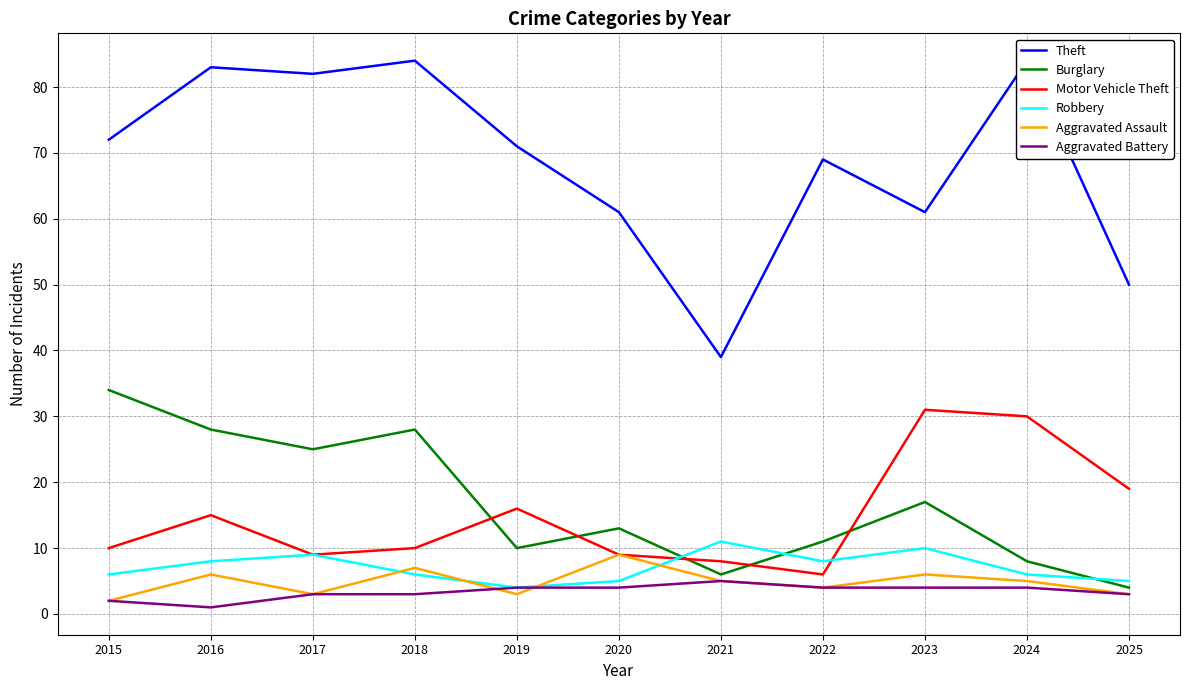

Reading left to right, list all the values displayed in this chart.

Theft: 72	83	82	84	71	61	39	69	61	84	50
Burglary: 34	28	25	28	10	13	6	11	17	8	4
Motor Vehicle Theft: 10	15	9	10	16	9	8	6	31	30	19
Robbery: 6	8	9	6	4	5	11	8	10	6	5
Aggravated Assault: 2	6	3	7	3	9	5	4	6	5	3
Aggravated Battery: 2	1	3	3	4	4	5	4	4	4	3